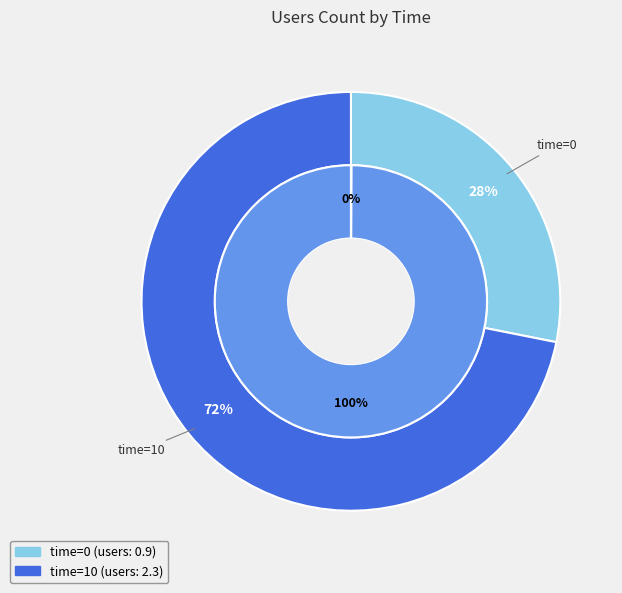

What is the largest slice in the pie chart?

10